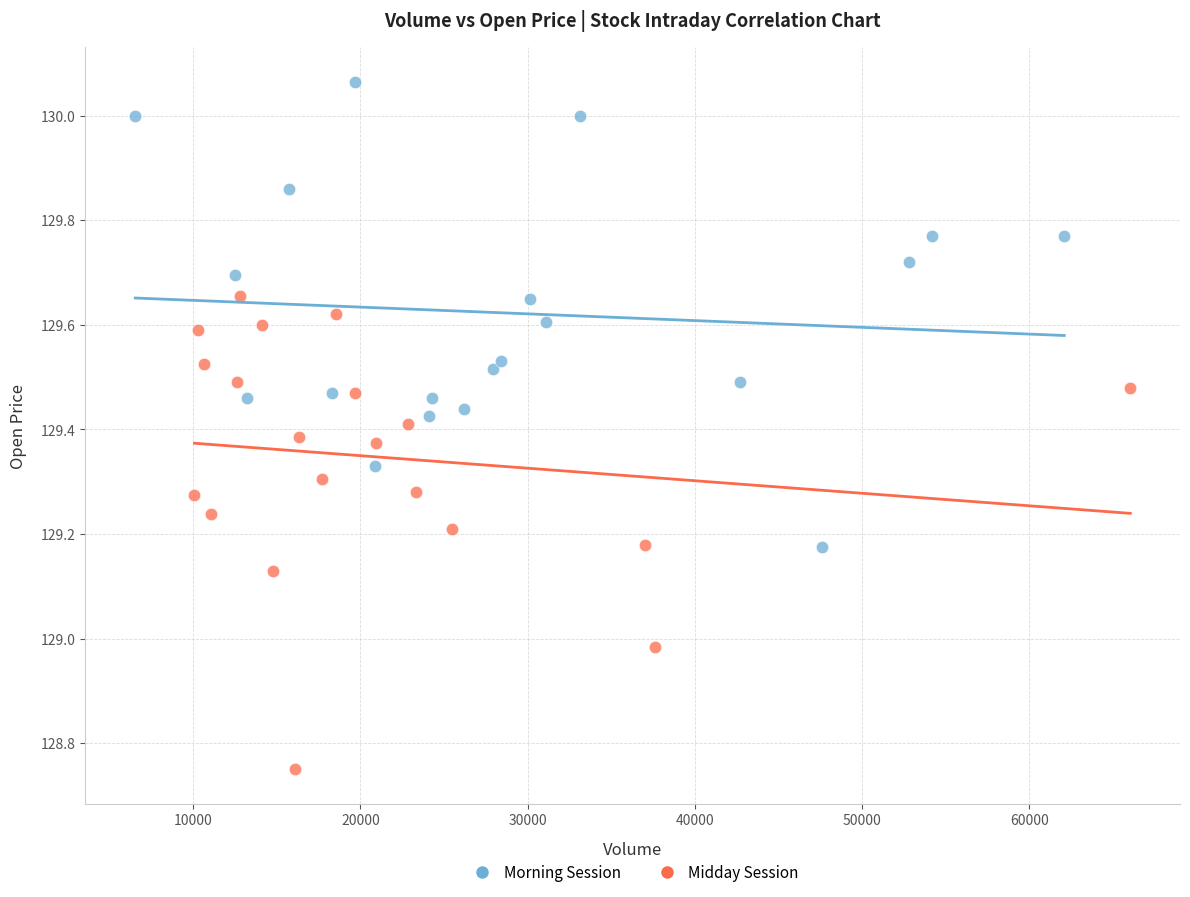

Which series contains the highest Y value?

Morning Session